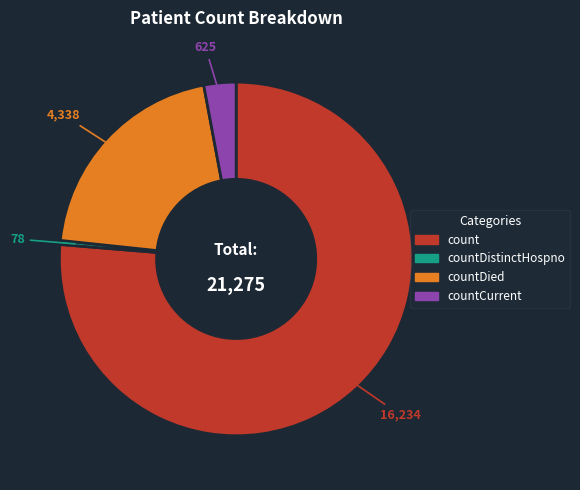

Does any single category account for the majority?

Yes